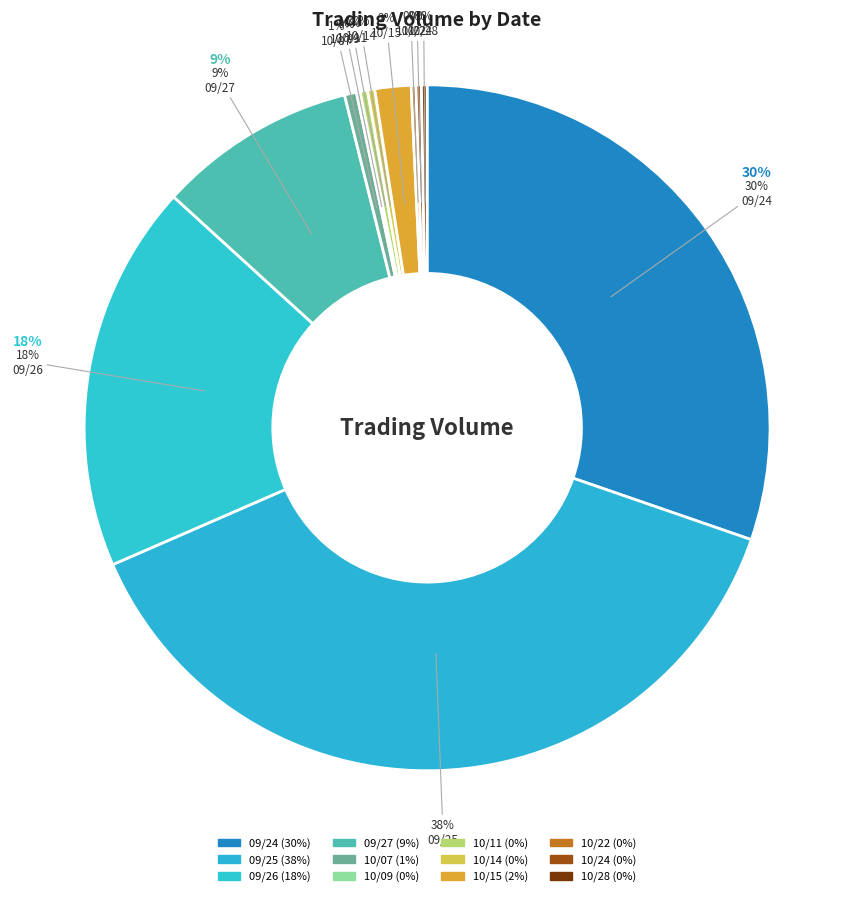

What percentage is the 09/26 slice, to the nearest percent?

18%